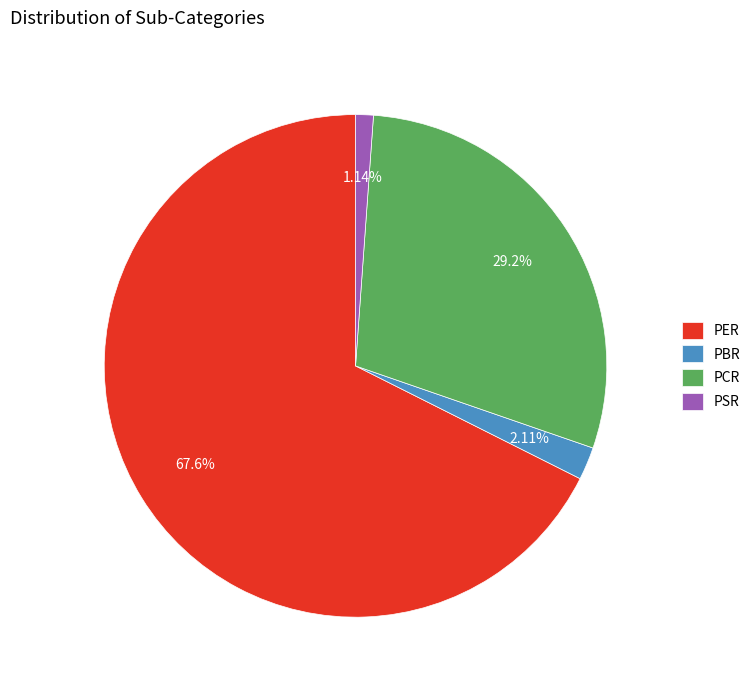

True or false: PBR accounts for 2% of the total.

True